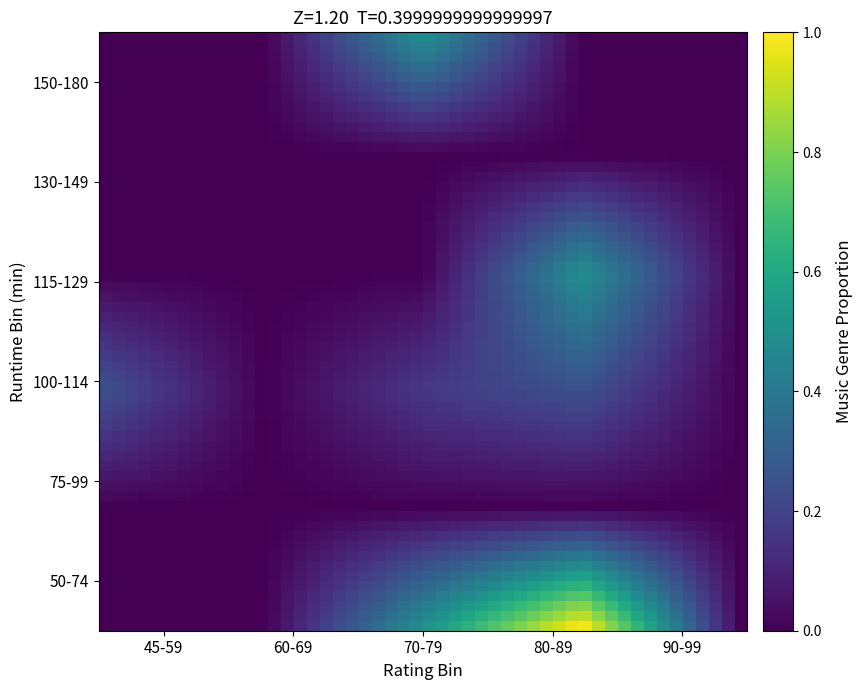

Reading right to left, list all the values displayed in this chart.

50-74: 90-99=0.0	80-89=1.0	70-79=0.5	60-69=0.0	45-59=0.0
75-99: 90-99=0.0	80-89=0.0	70-79=0.0	60-69=0.0	45-59=0.0
100-114: 90-99=0.0	80-89=0.2	70-79=0.2	60-69=0.0	45-59=0.2
115-129: 90-99=0.0	80-89=0.5	70-79=0.0	60-69=0.0	45-59=0.0
130-149: 90-99=0.0	80-89=0.0	70-79=0.0	60-69=0.0	45-59=0.0
150-180: 90-99=0.0	80-89=0.0	70-79=0.5	60-69=0.0	45-59=0.0